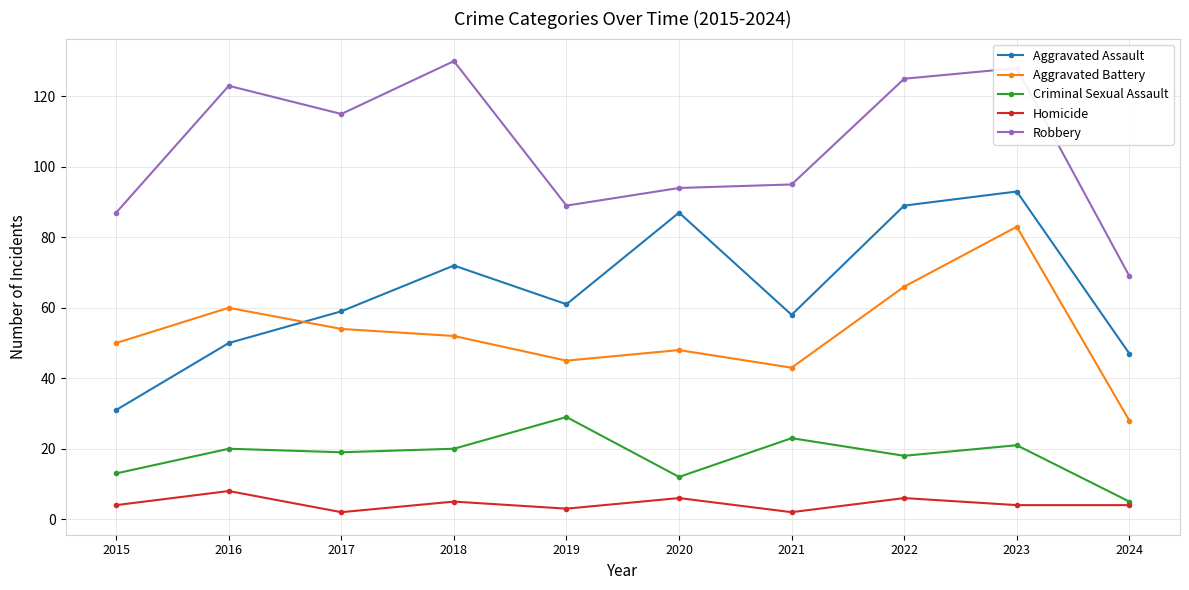

What is the total value across all series at 2017?

249